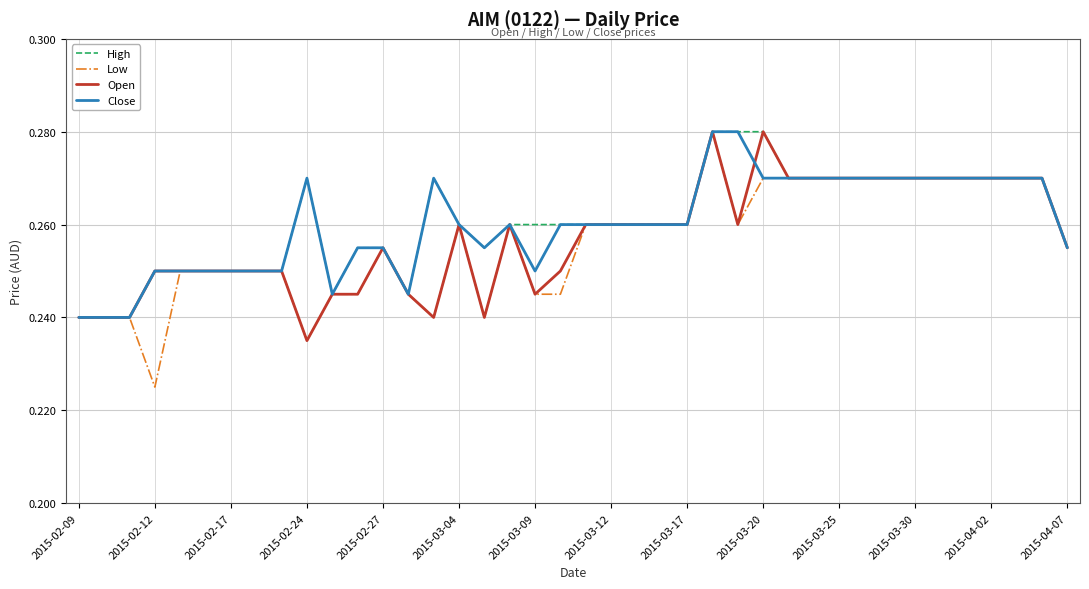

Which series has the widest spread of values?

Low